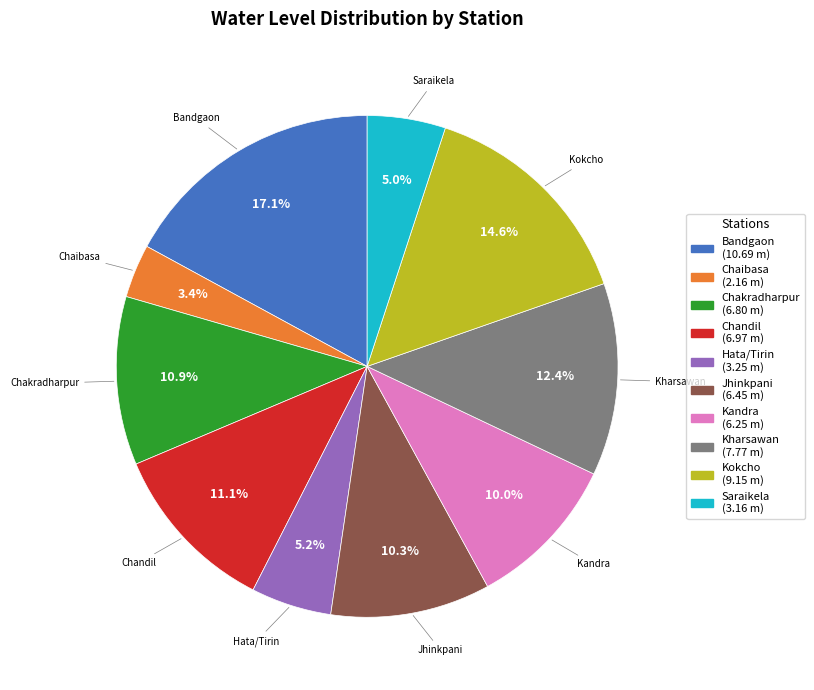

What is the total percentage of Kandra and Kokcho?

24.6%